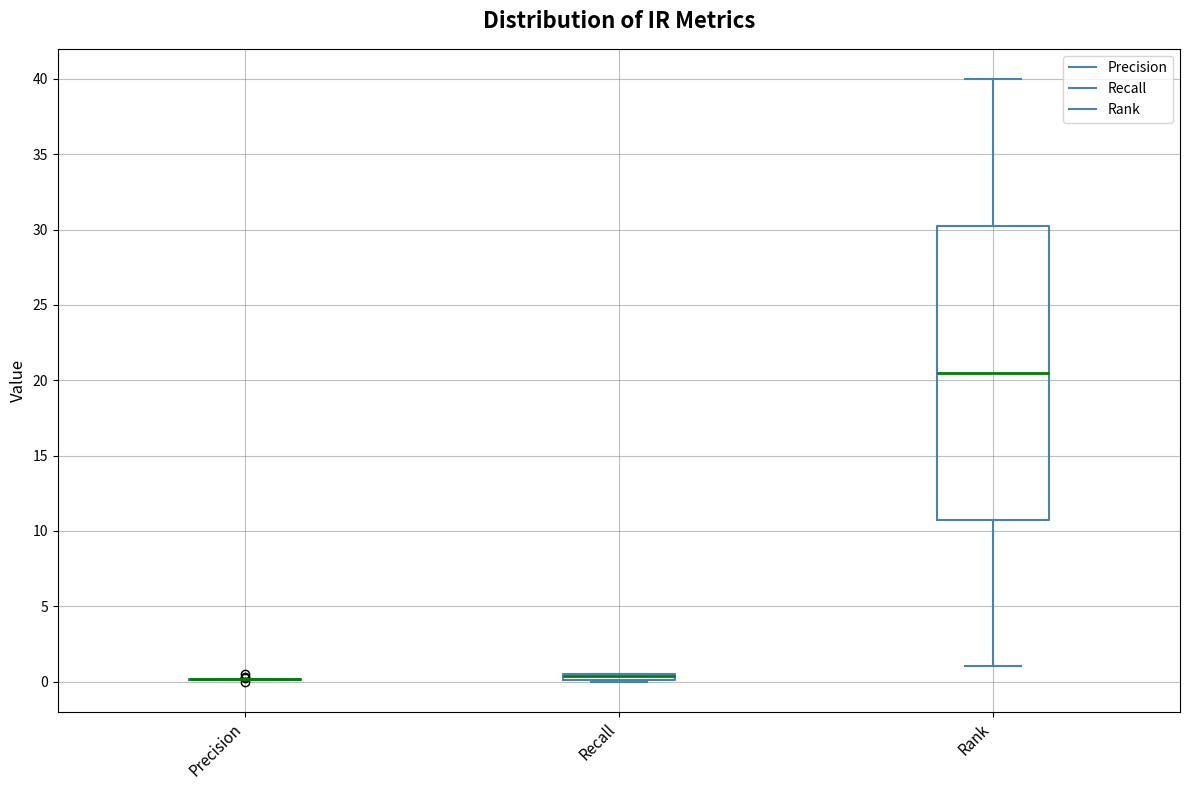

Which box is the tallest, from its lower edge to its upper edge?

Rank